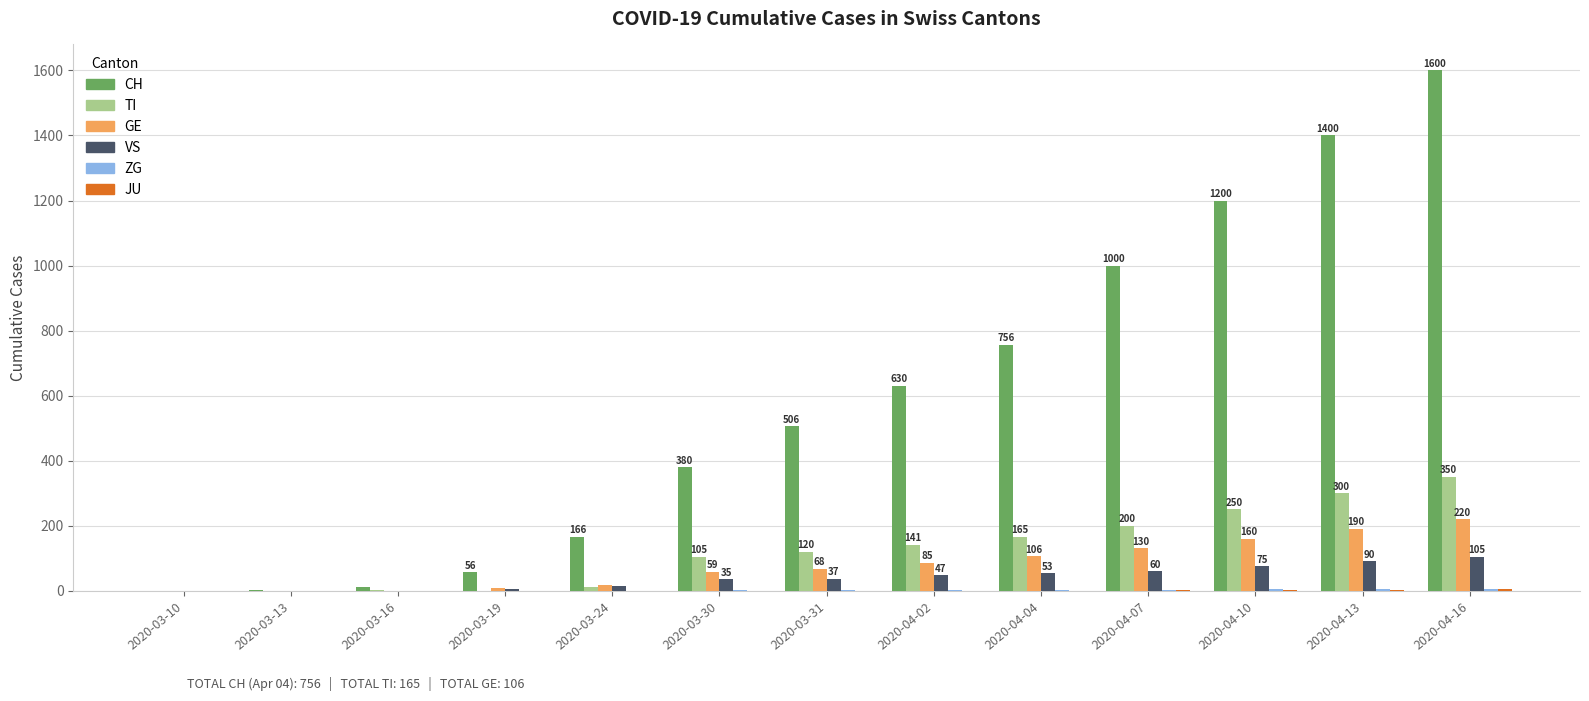

How many data points does each series have?

13